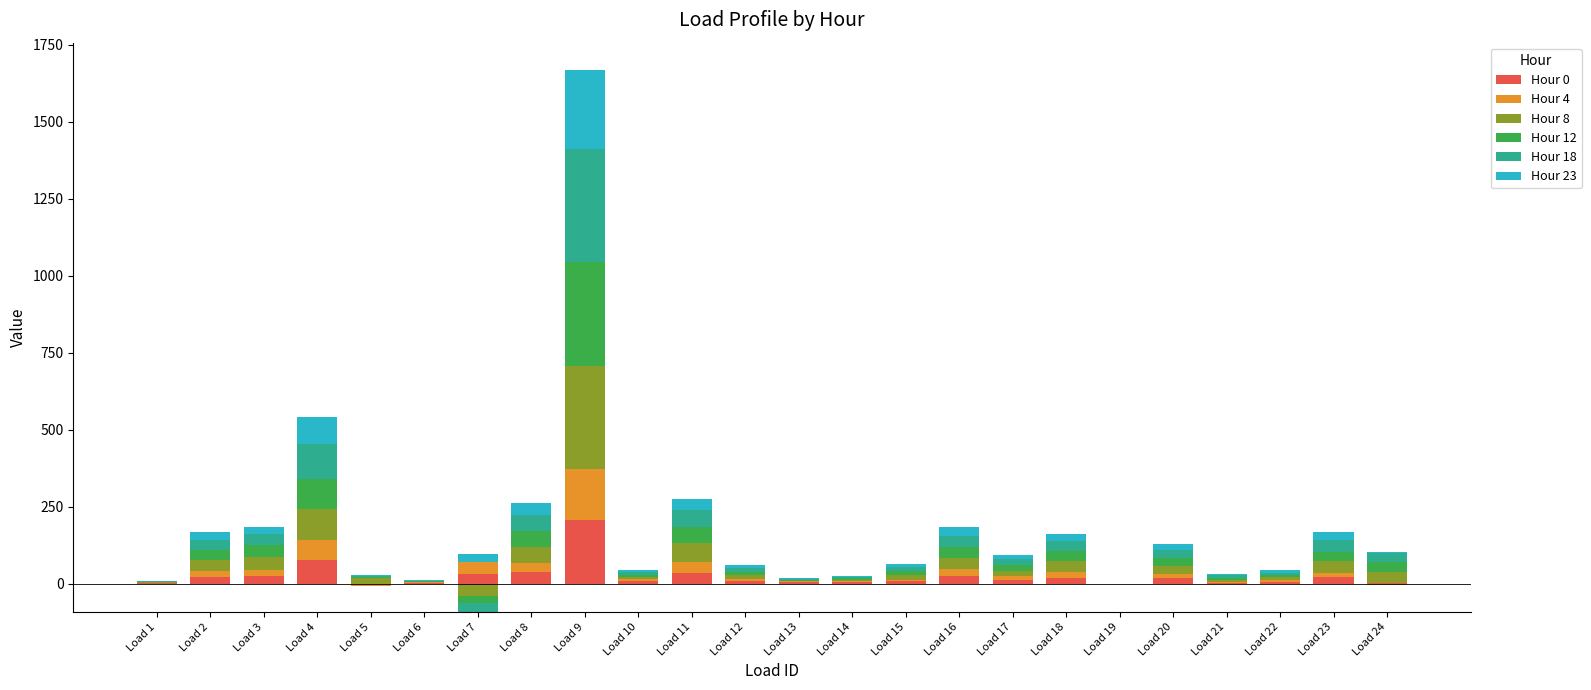

What is the value of the Hour 0 bar at the 22nd from the left?

6.8